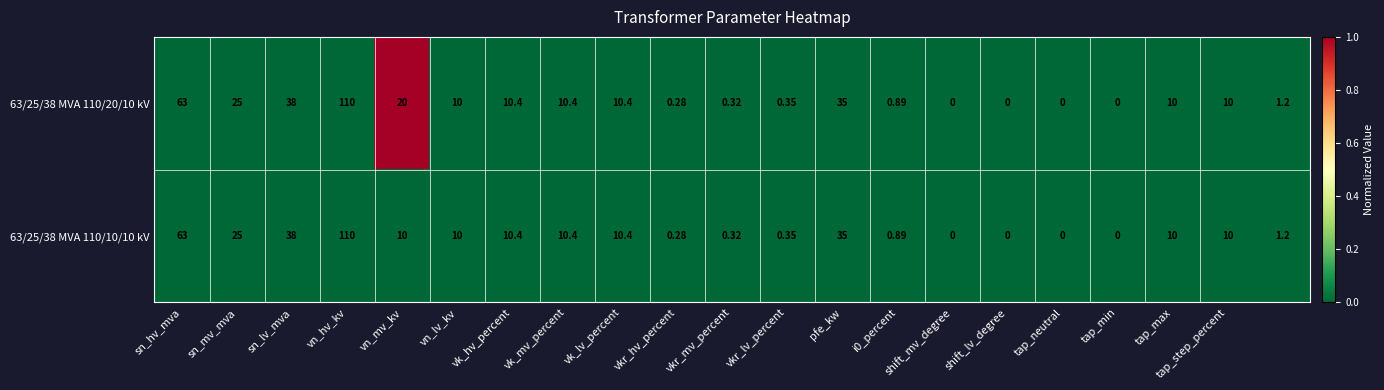

How many values in the 63/25/38 MVA 110/20/10 kV series are below 10?

9